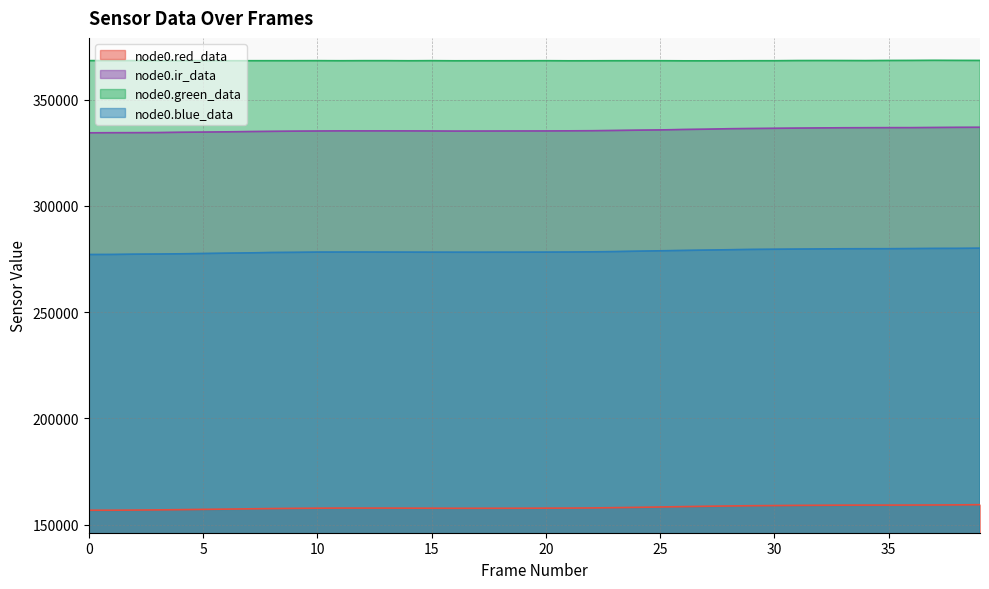

At 14, list the series in order from largest to smallest.

node0.green_data, node0.ir_data, node0.blue_data, node0.red_data